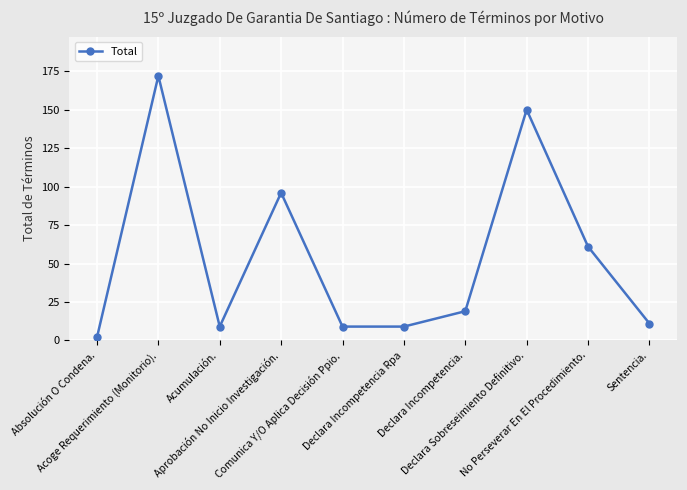

Between Absolución O Condena. and Sentencia., which is larger?

Sentencia.